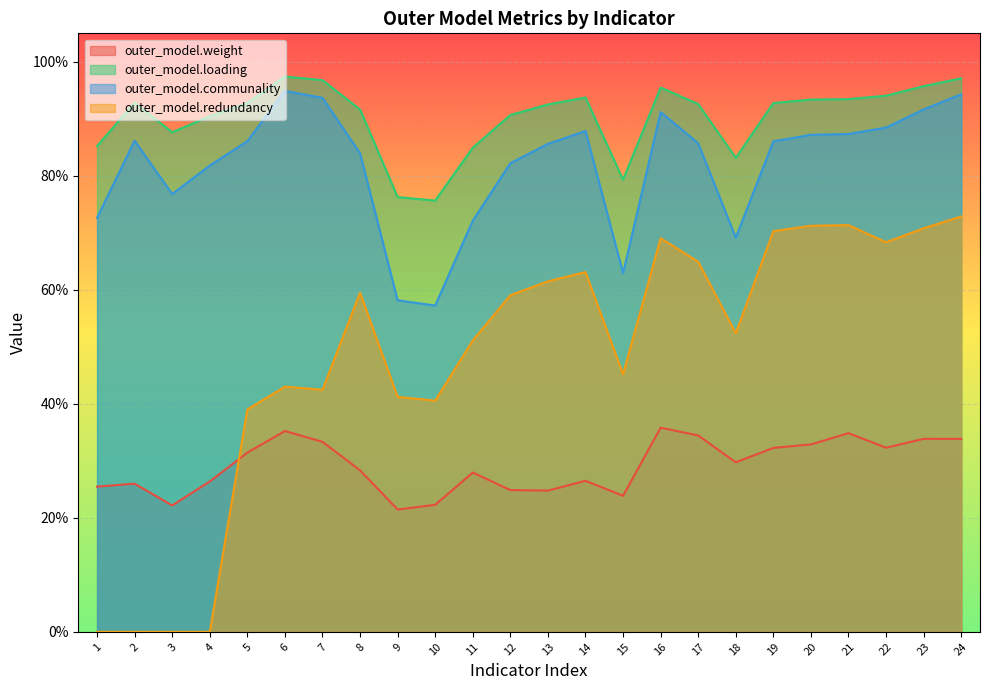

Rank the categories by outer_model.weight value from lowest to highest.

9, 3, 10, 15, 13, 12, 1, 2, 4, 14, 11, 8, 18, 5, 19, 22, 20, 7, 24, 23, 17, 21, 6, 16